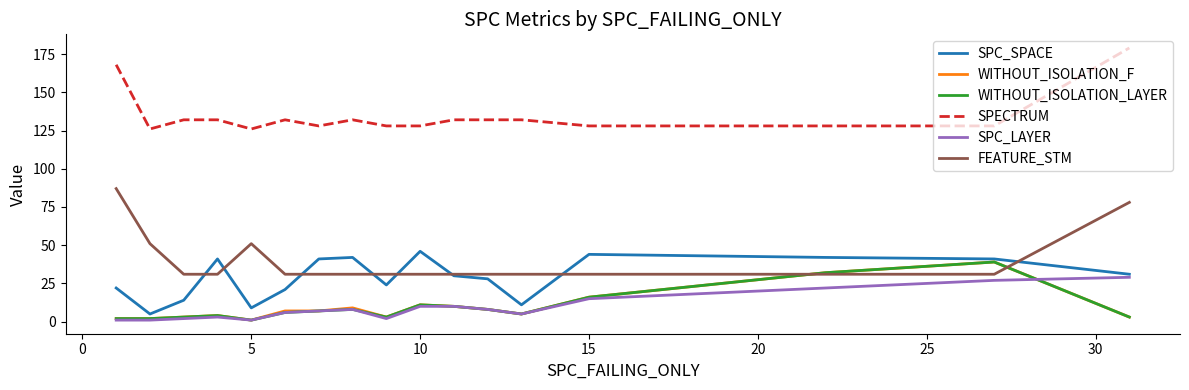

True or false: FEATURE_STM and SPECTRUM intersect in this chart.

False